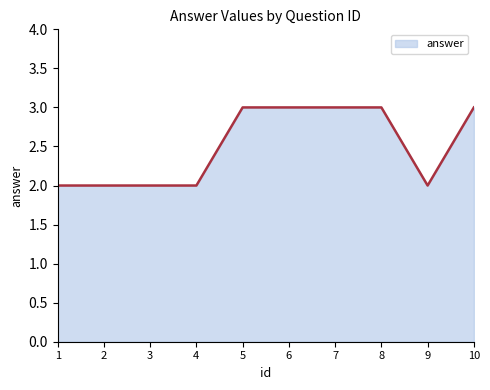

What is the ratio of the value at 10 to the value at 3?

1.5